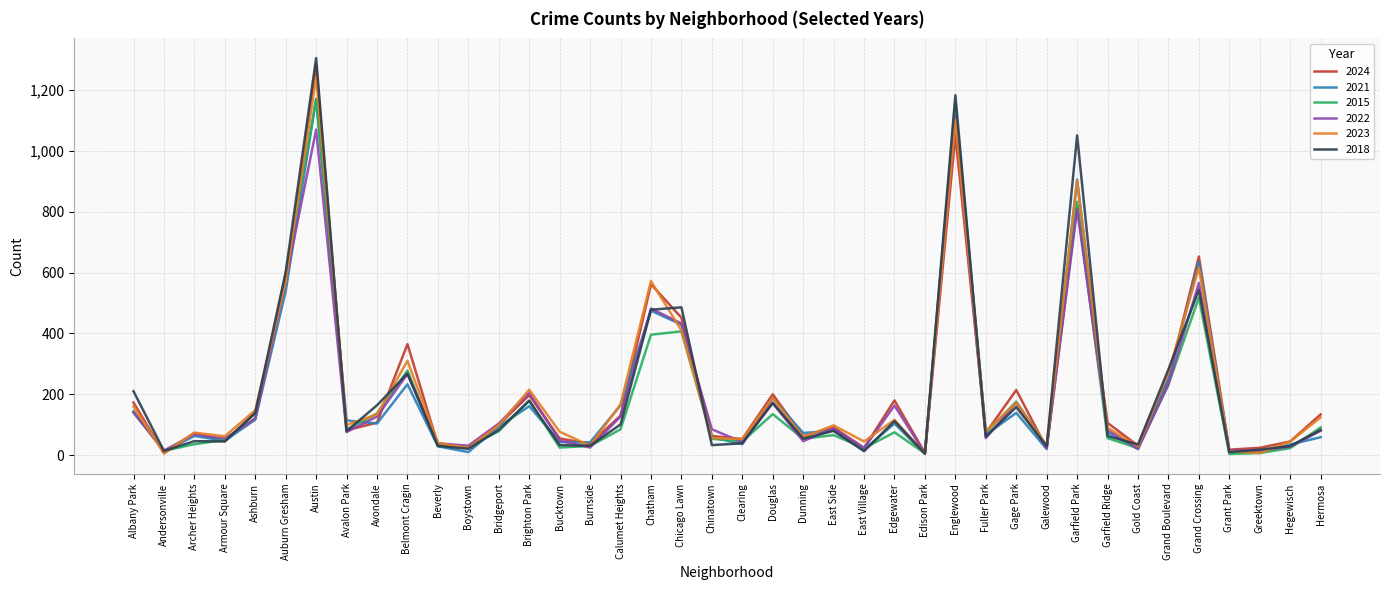

At which category does 2024 reach its first local valley?

Andersonville